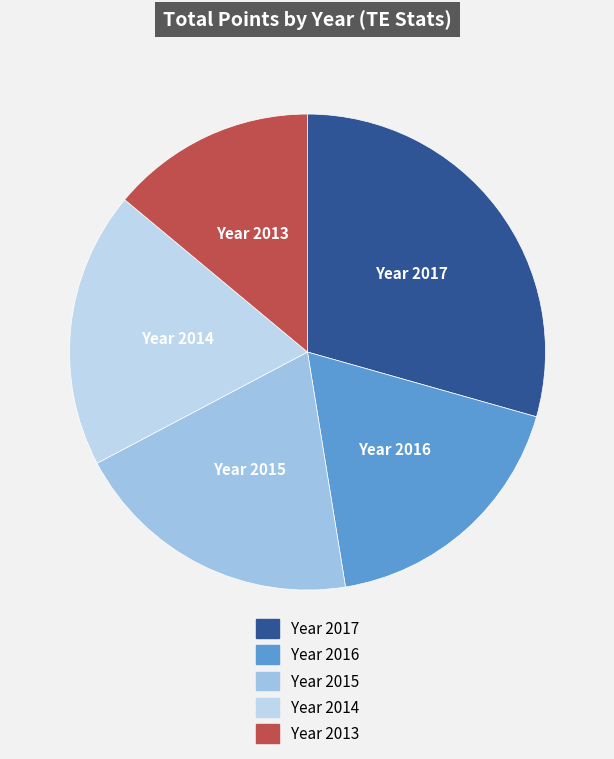

Count the number of slices in the pie.

5